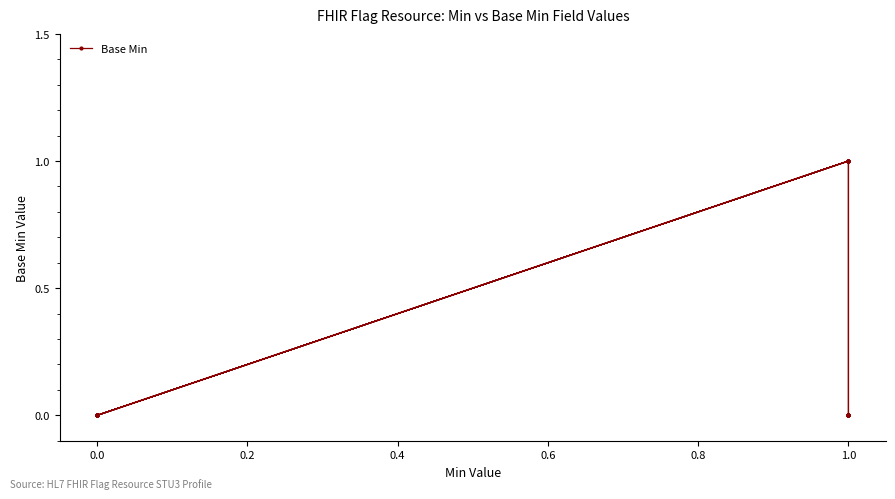

How many categories are shown in the chart?

38